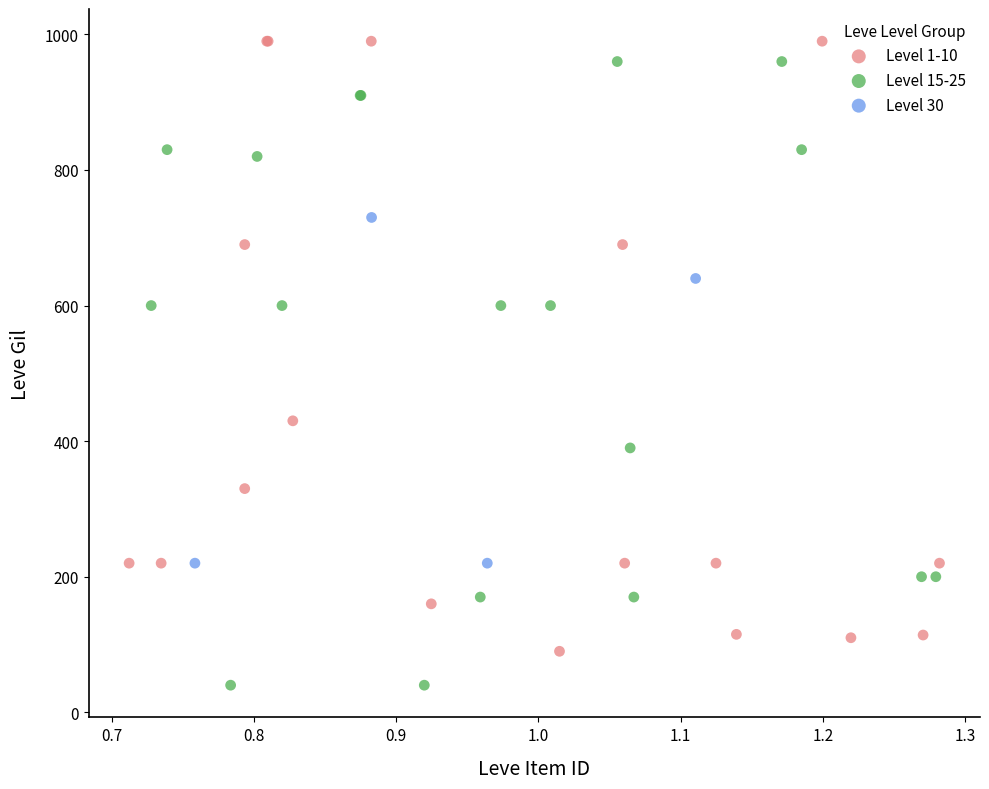

Which series contains the lowest Y value?

Level 15-25